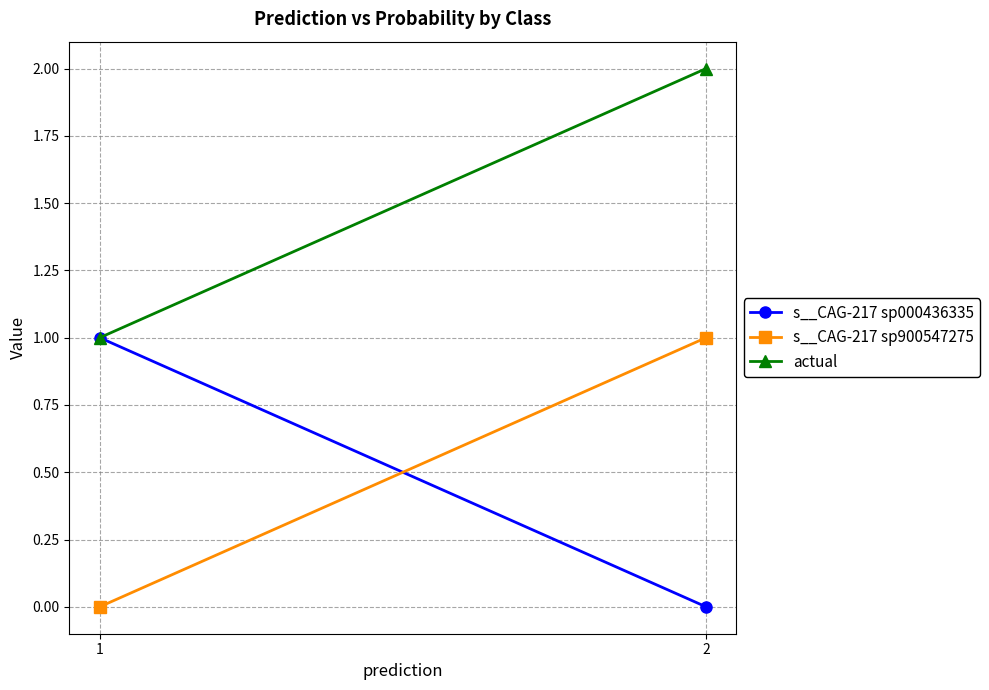

The value of s__CAG-217 sp900547275 at 2 is 1.0. True or false?

True